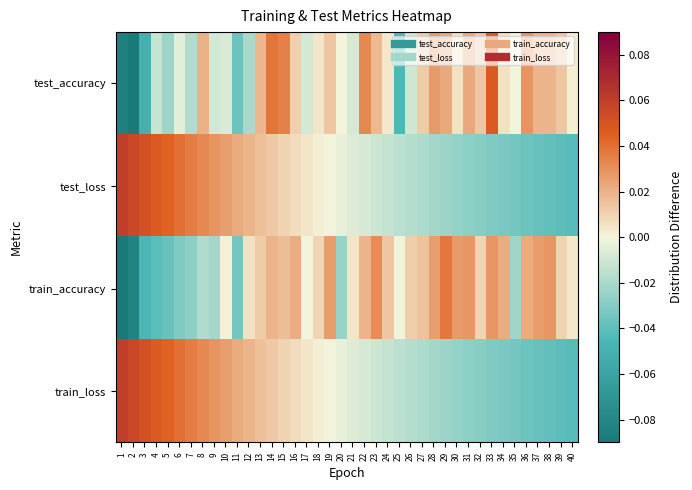

List the series in order of their peak value, lowest first.

train_accuracy, test_accuracy, test_loss, train_loss